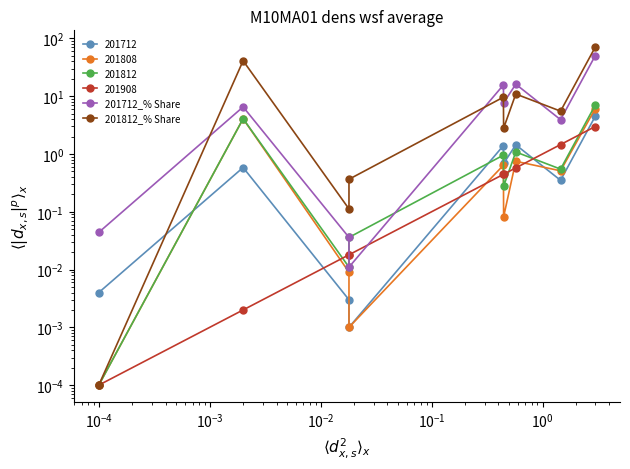

True or false: 201812_% Share has a value of 8.5 at $\mathdefault{10^{-5}}$.

False